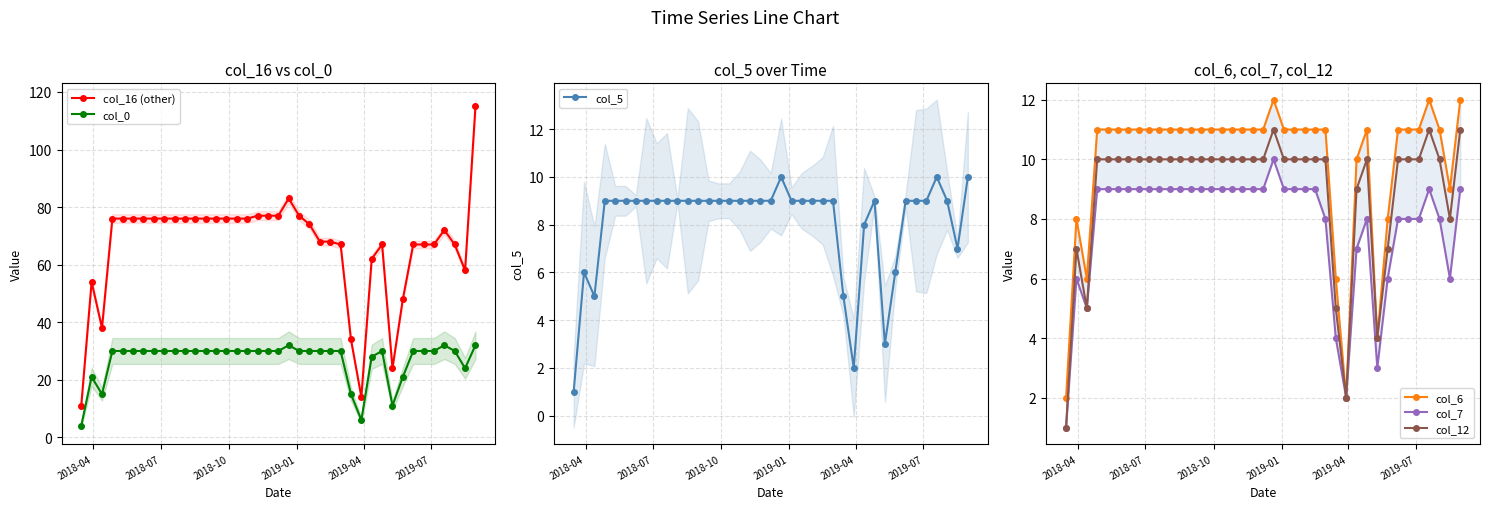

At how many categories does at least one series exceed 17?

37